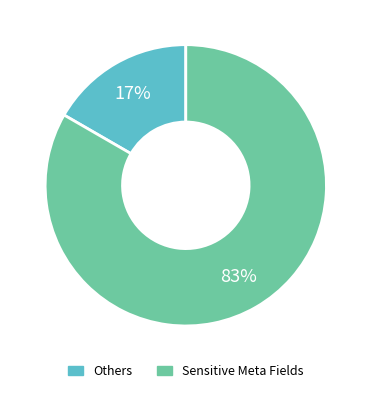

How many segments does this pie chart have?

2